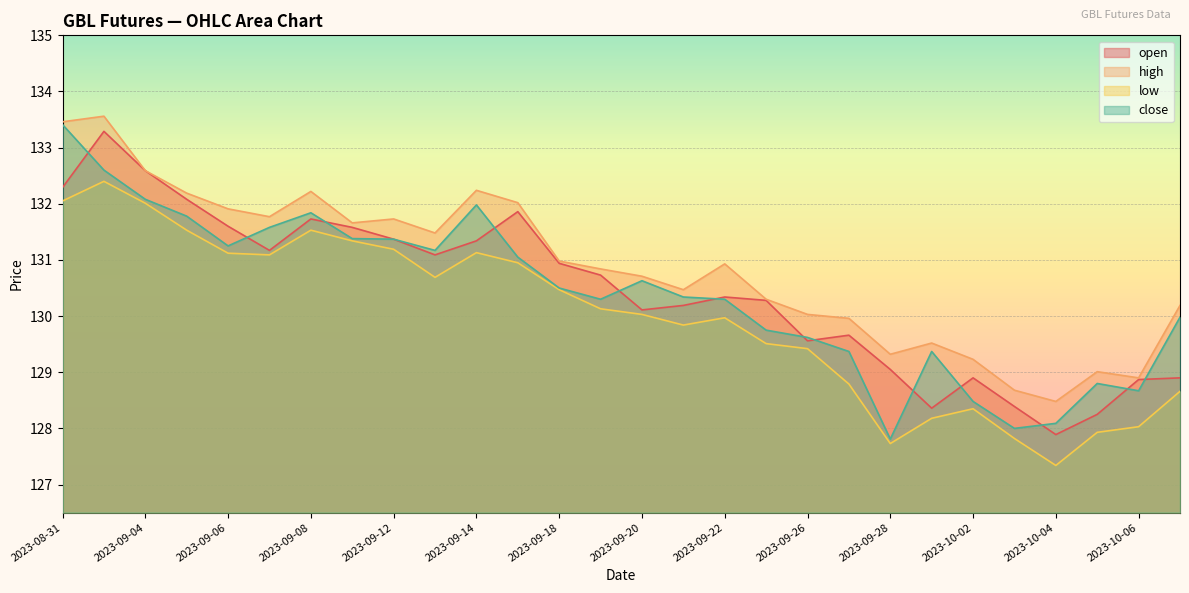

True or false: high and close cross at least once.

False